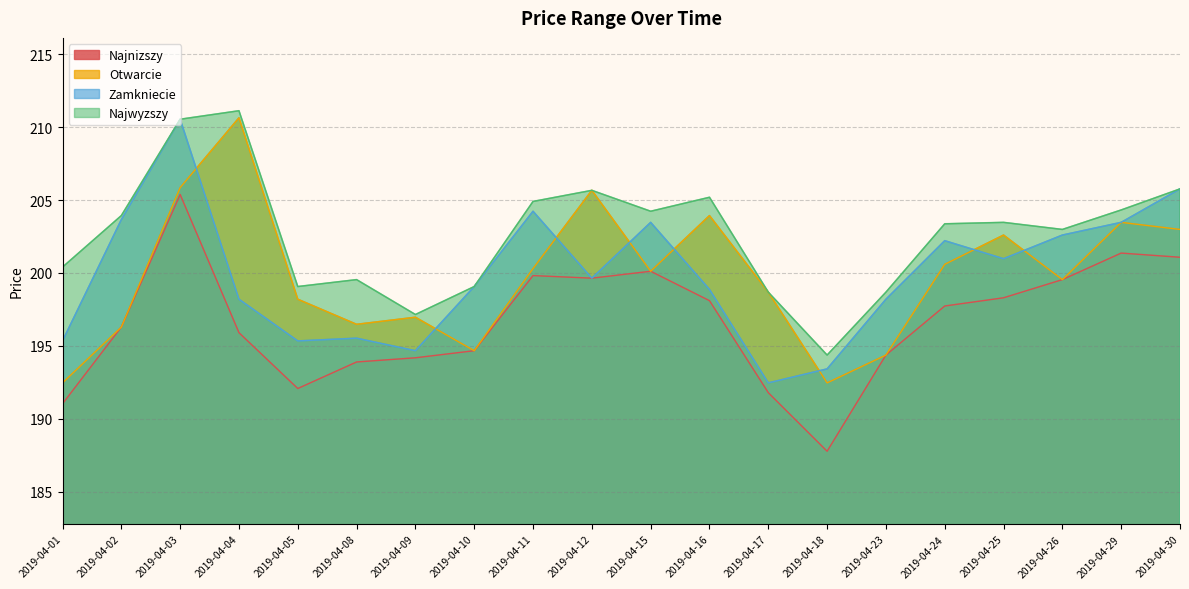

List the labels in order of Otwarcie value, smallest first.

2019-04-01, 2019-04-18, 2019-04-23, 2019-04-10, 2019-04-02, 2019-04-08, 2019-04-09, 2019-04-05, 2019-04-17, 2019-04-26, 2019-04-15, 2019-04-11, 2019-04-24, 2019-04-25, 2019-04-30, 2019-04-29, 2019-04-16, 2019-04-12, 2019-04-03, 2019-04-04